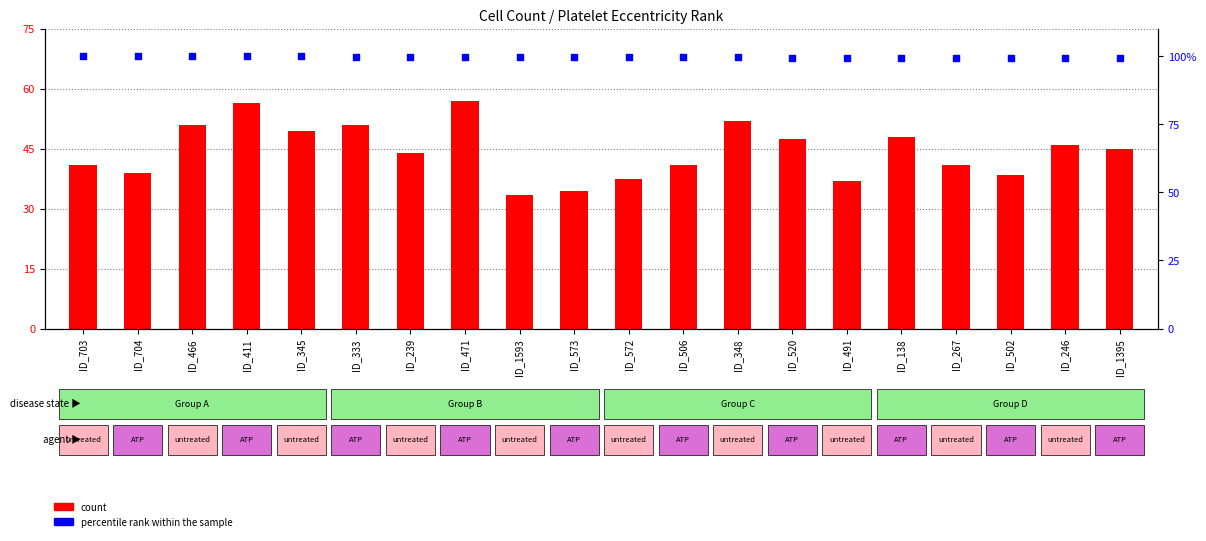

Which series has the largest total across all categories?

percentile rank within the sample